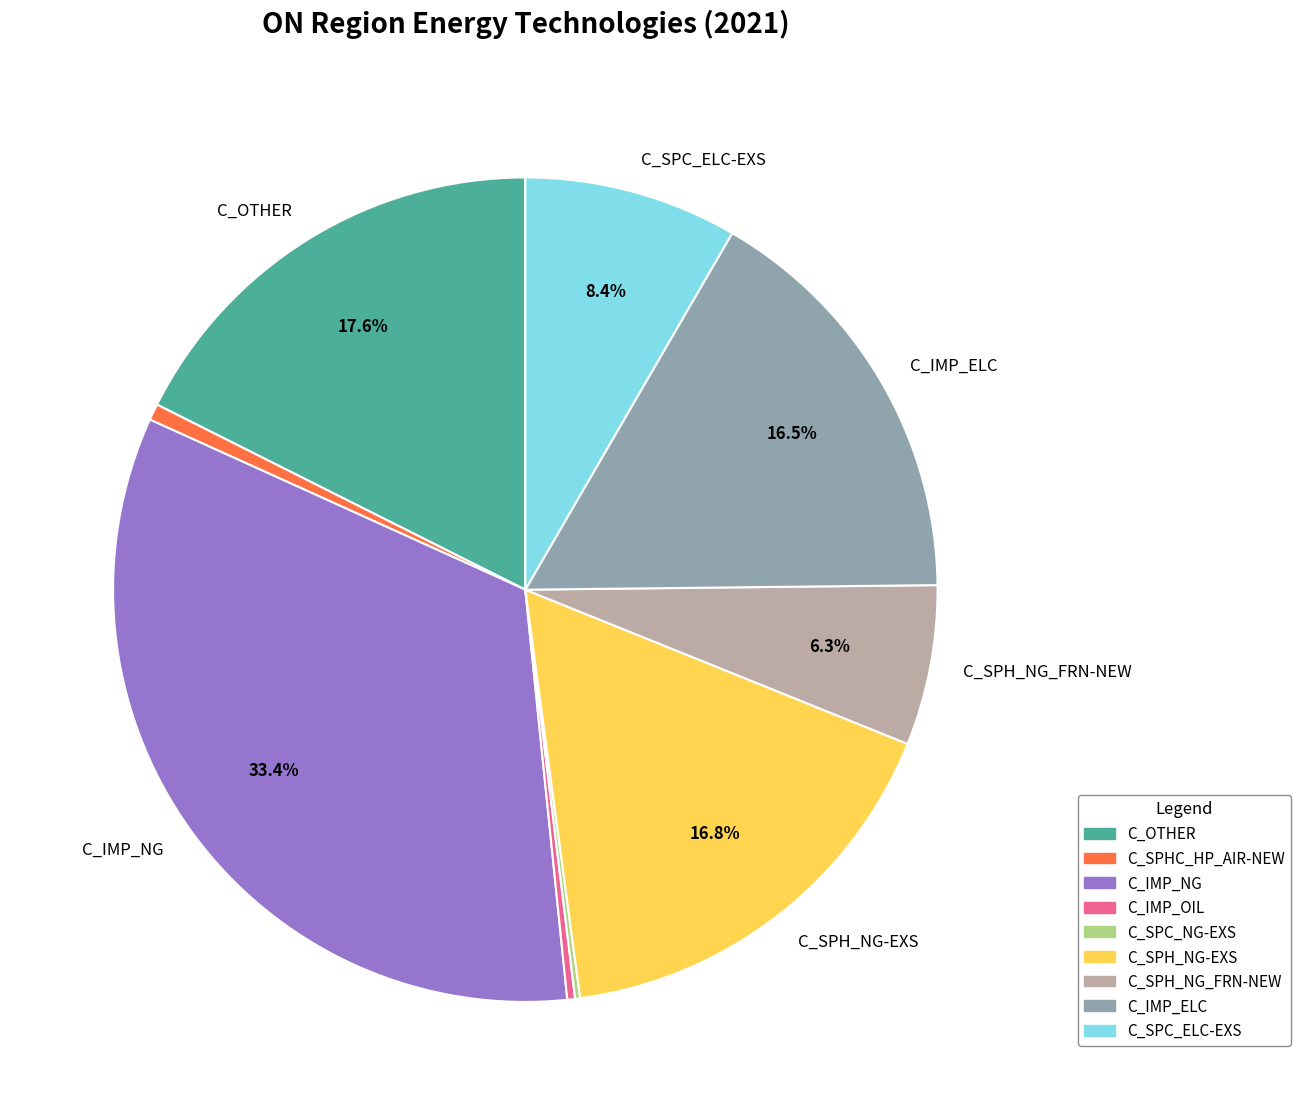

Is there any slice that represents more than half of the pie?

No